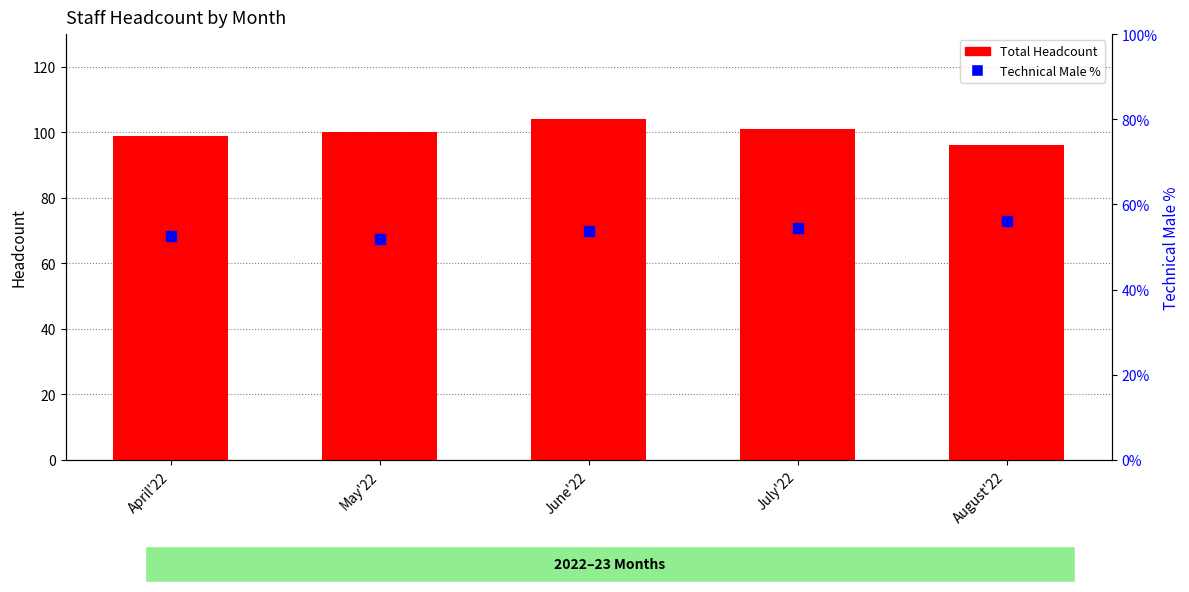

The value of Technical Male % at April'22 is 15.0. True or false?

False